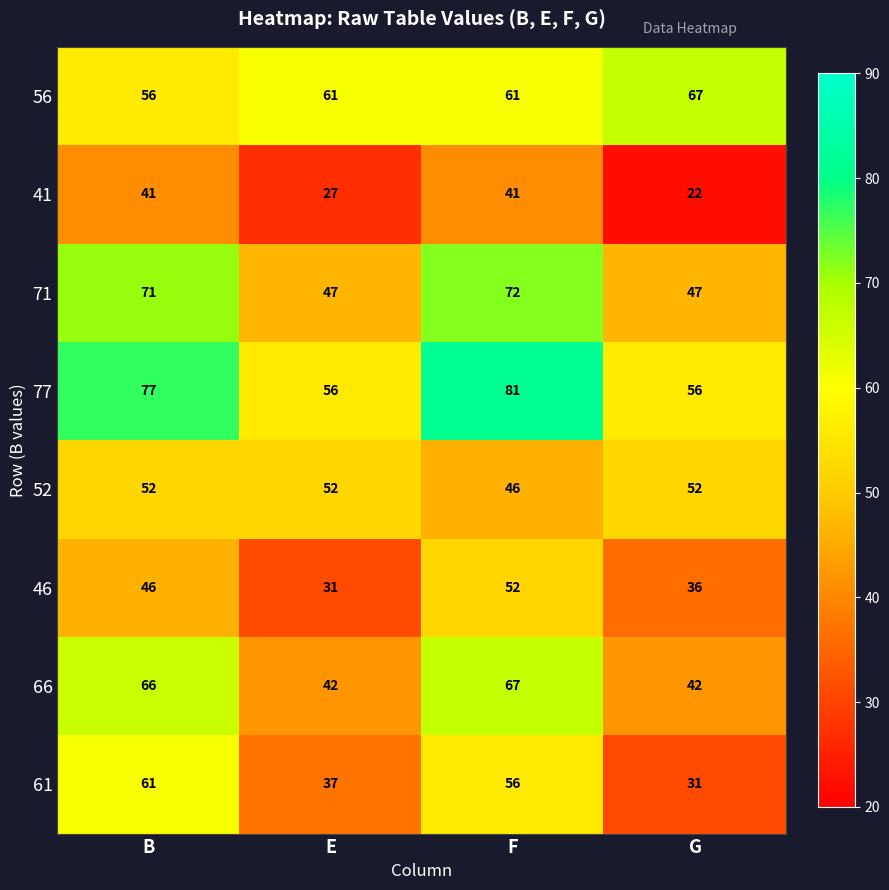

At which category is the sum across all series the highest?

F